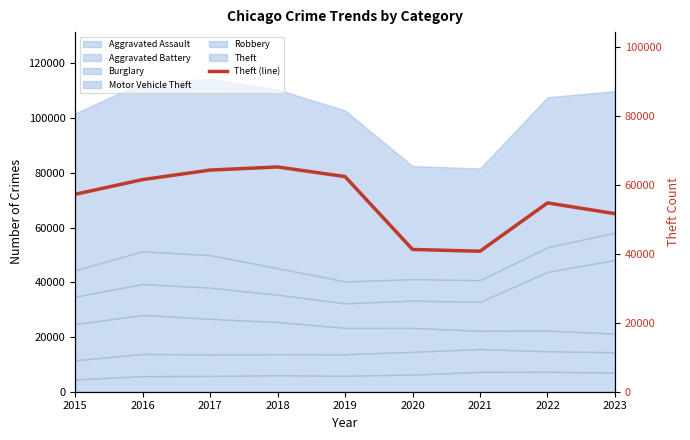

What is the ratio of the value at 2015 to the value at 2017?

0.9